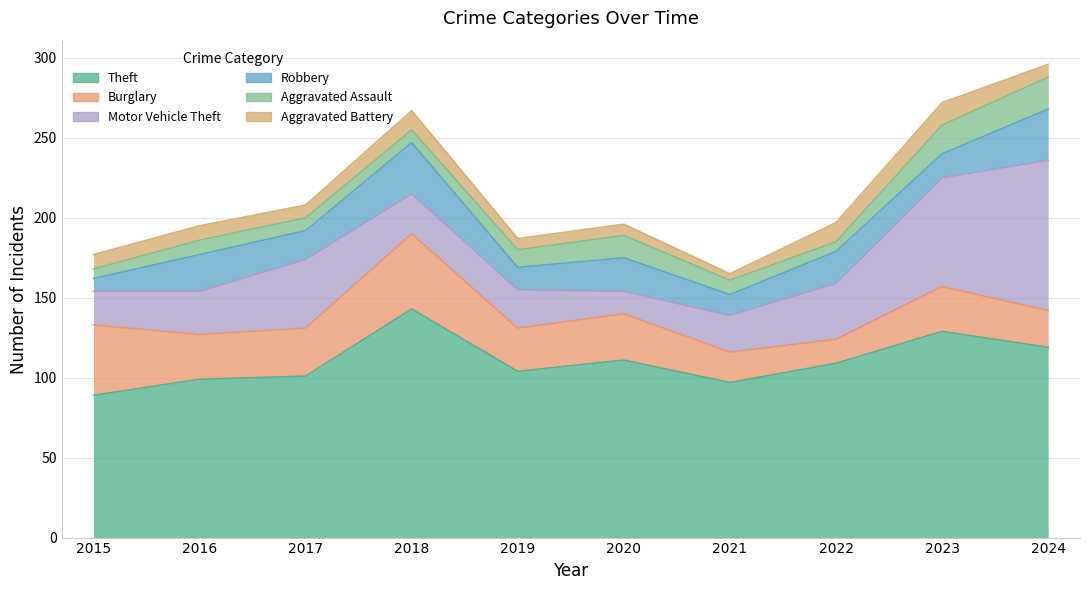

What is the sum of all Robbery values?

196